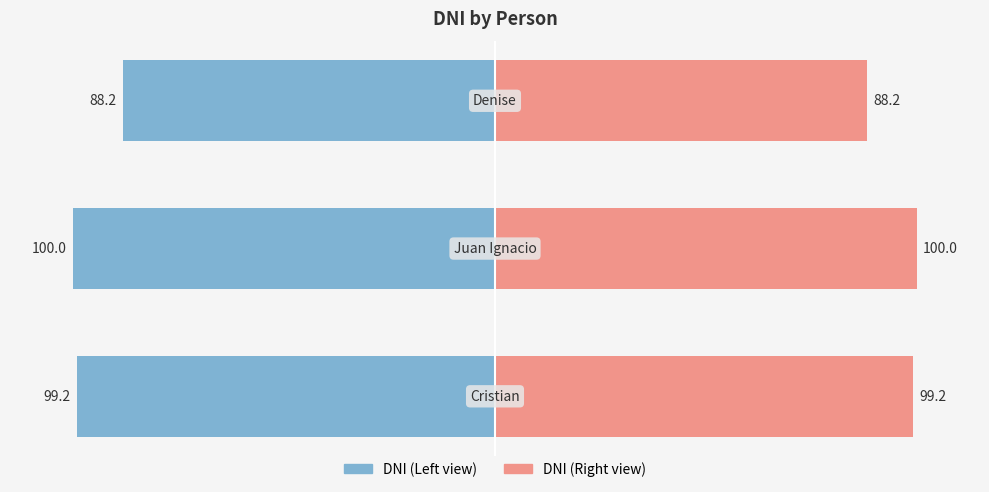

Which series has the largest range (max minus min)?

DNI (Left)